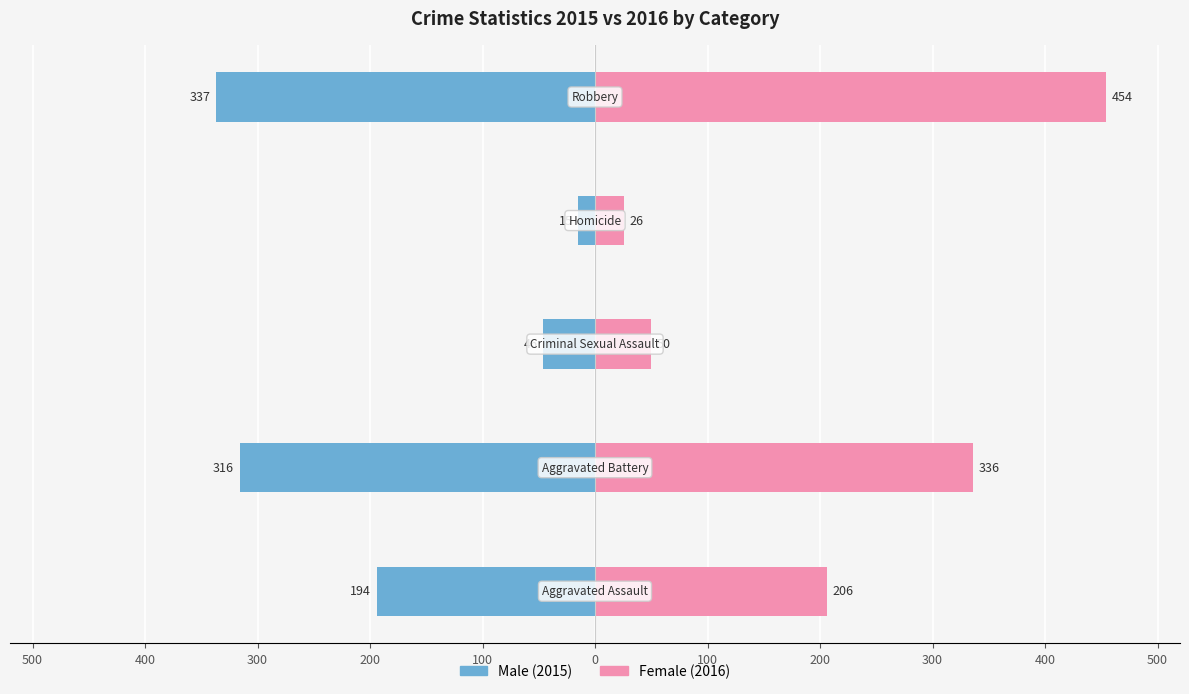

How many values in the Male series exceed -194?

2